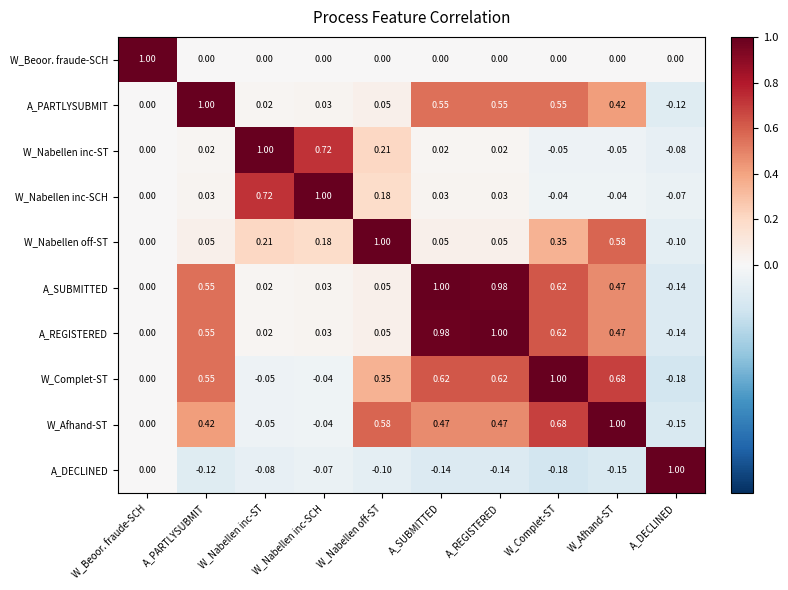

At which label is W_Nabellen off-ST closest to 0?

W_Beoor. fraude-SCH